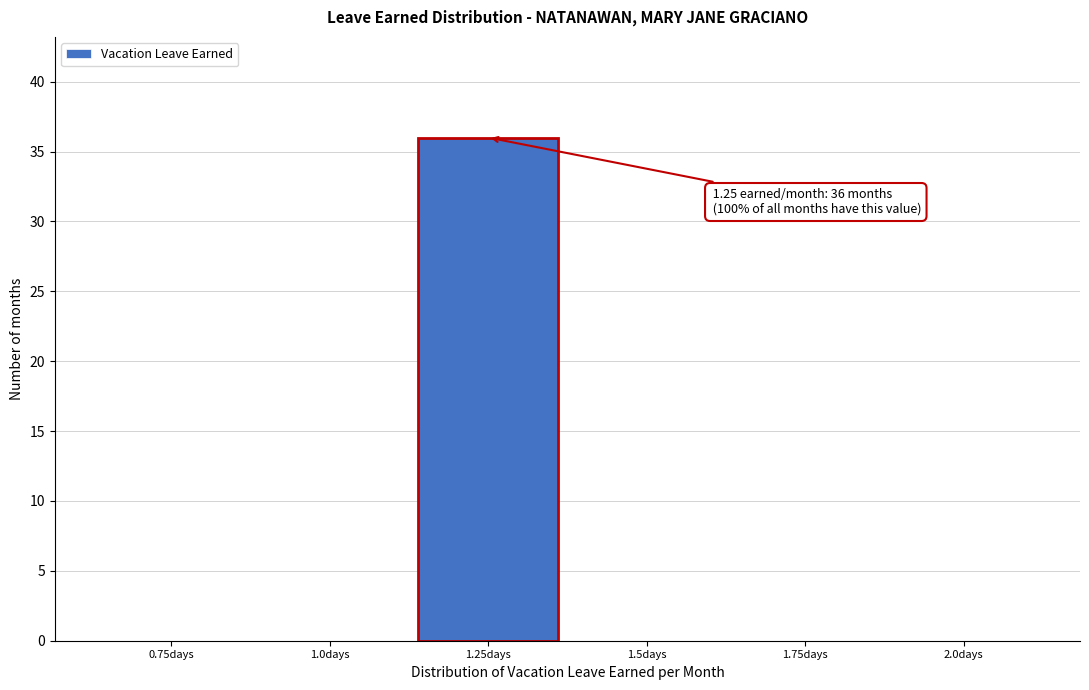

Reading right to left, what are all the values shown in this chart?

2.0days=0	1.75days=0	1.5days=0	1.25days=36	1.0days=0	0.75days=0